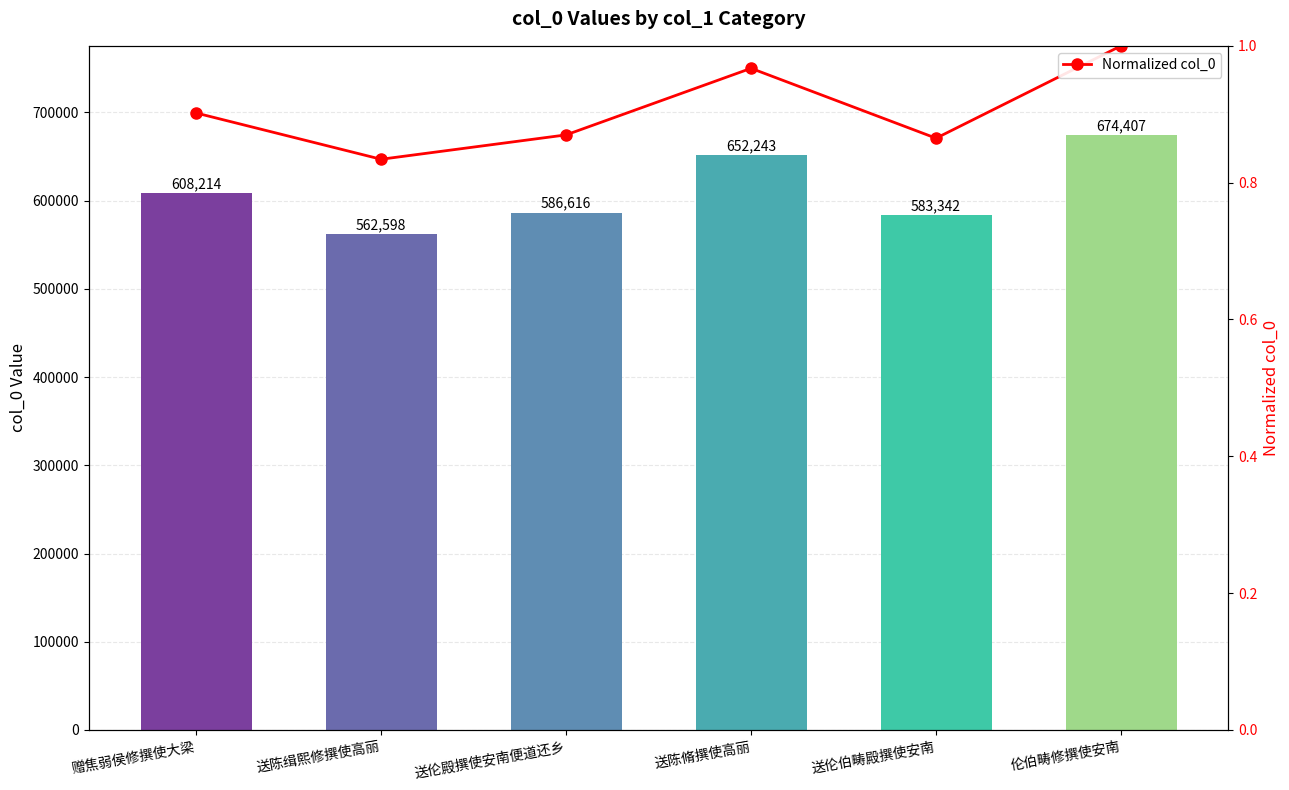

In Normalized col_0, how many points are lower than both neighbors (excluding endpoints)?

2